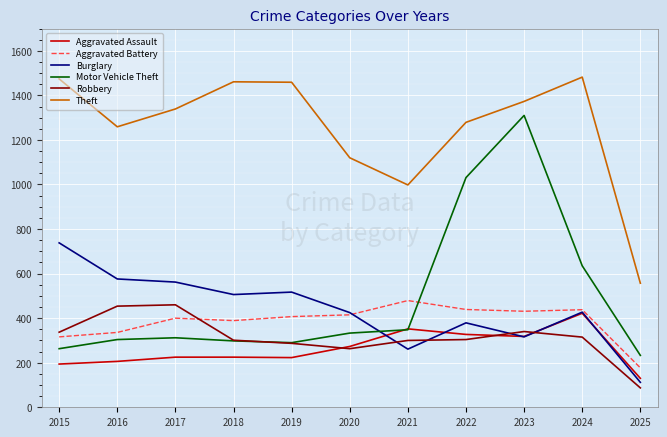

Which series has the widest spread of values?

Motor Vehicle Theft